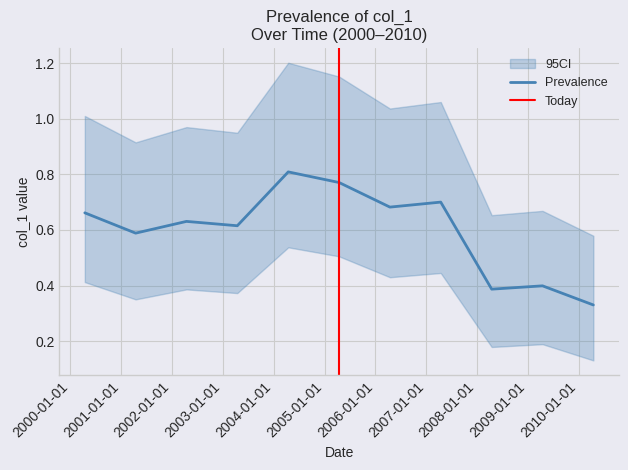

Rank the categories by value from highest to lowest.

2004-04-15, 2005-04-15, 2007-04-15, 2006-04-15, 2000-04-15, 2002-04-15, 2003-04-15, 2001-04-15, 2009-04-15, 2008-04-15, 2010-04-15